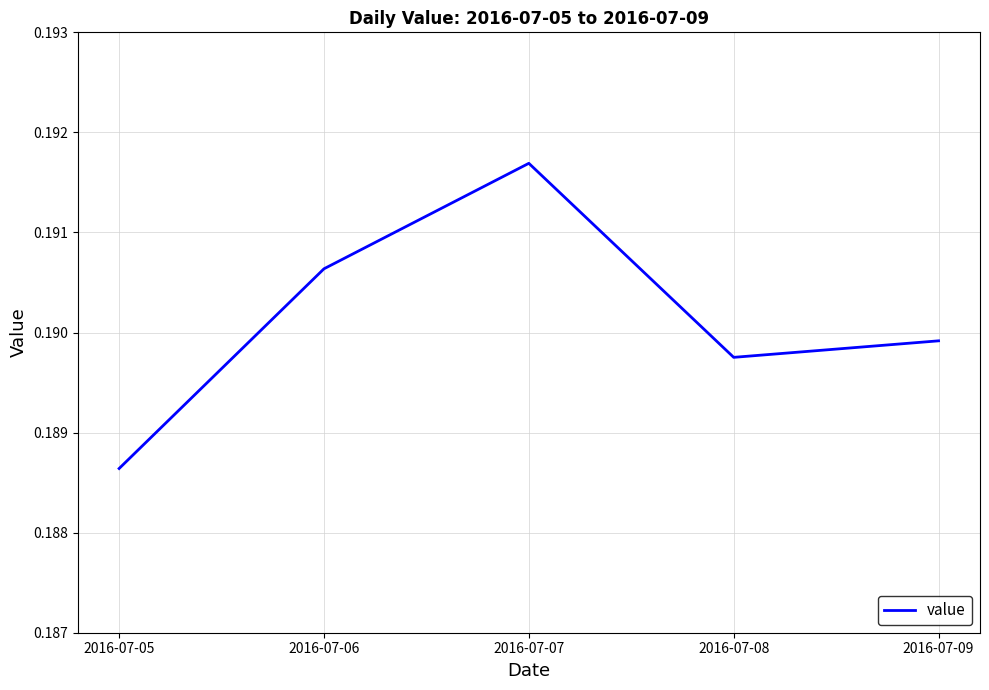

Where is the data nearest to the value 0?

2016-07-05